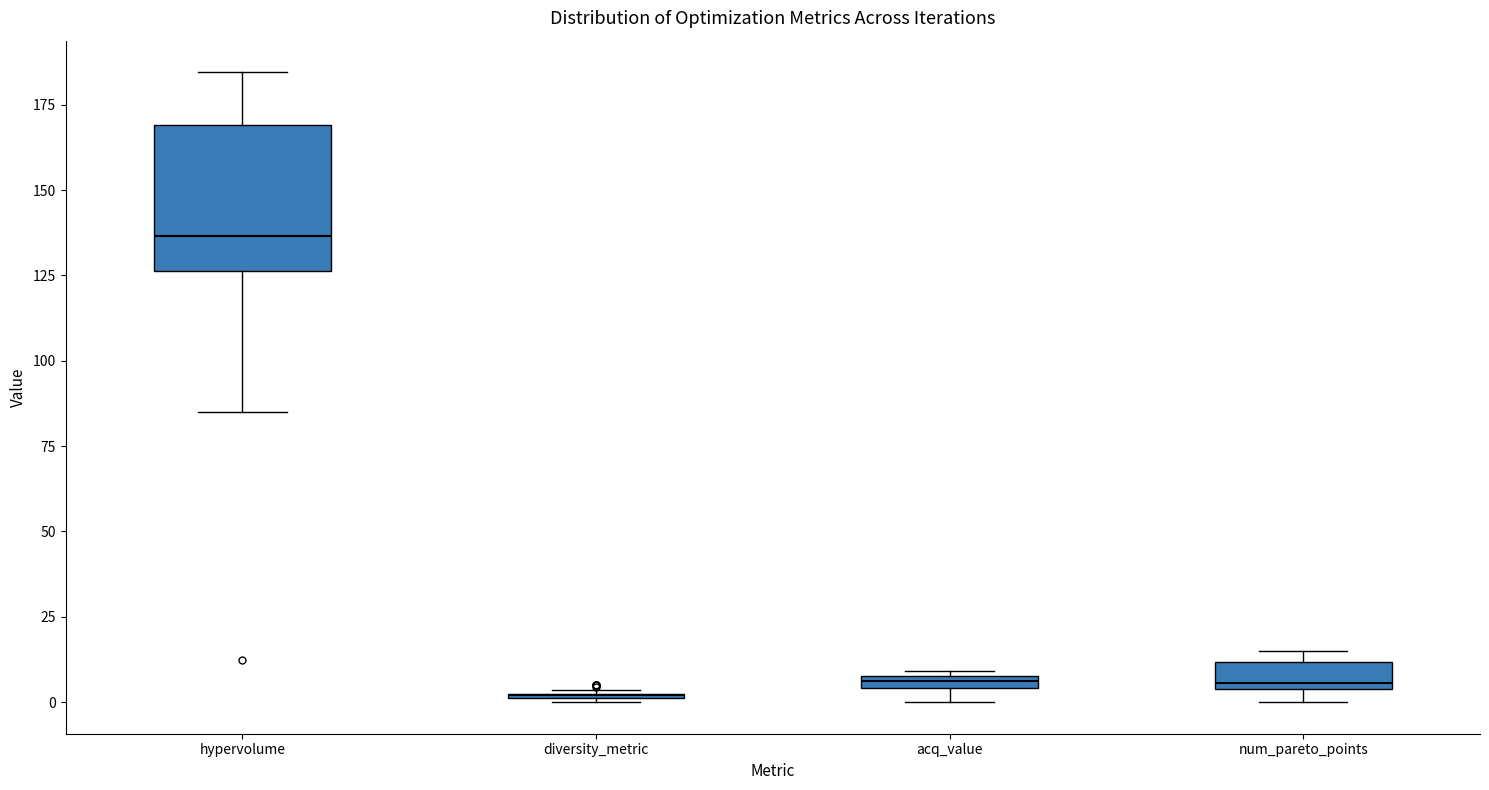

Which box is the tallest, from its lower edge to its upper edge?

hypervolume